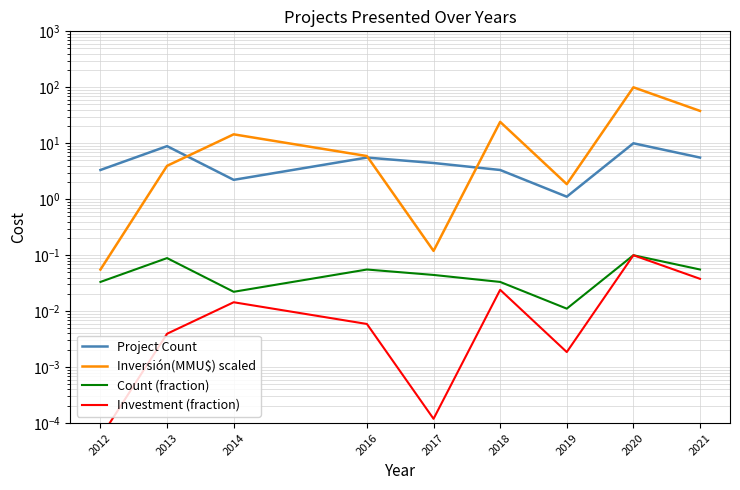

True or false: Count (fraction) has a value of 0.0 at 2019.

True